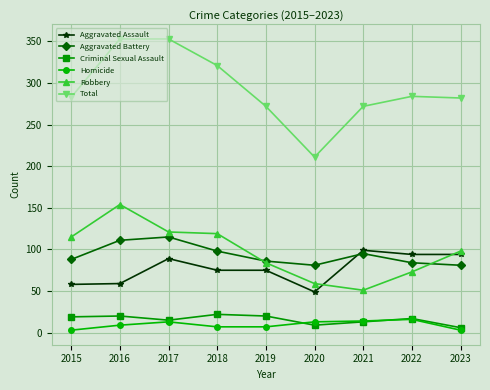

Which series has the largest total across all categories?

Total